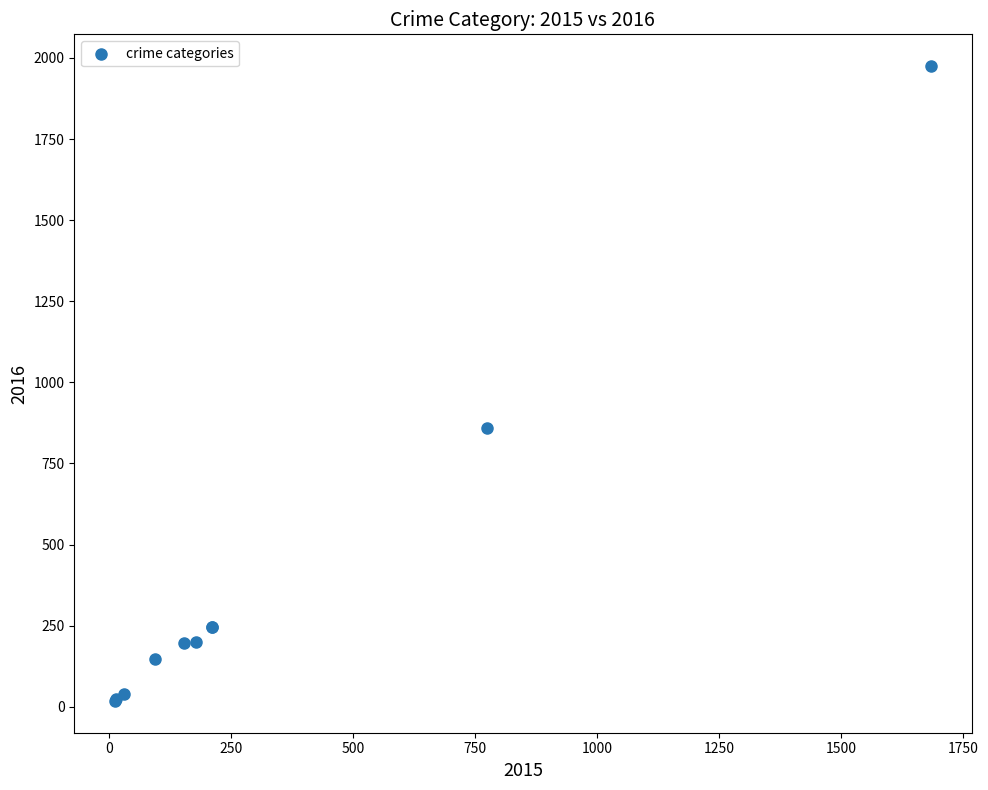

What Y value in the scatter plot is closest to 996?

858